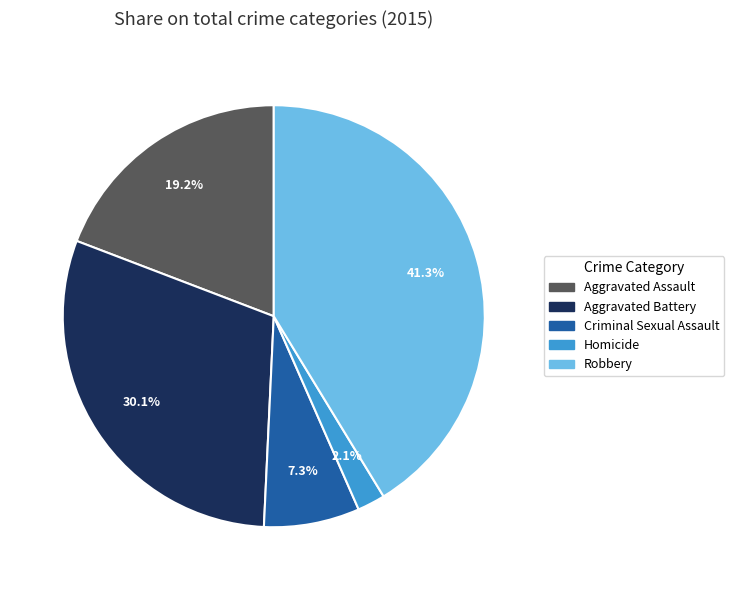

To the nearest percent, what is the average slice percentage?

20%